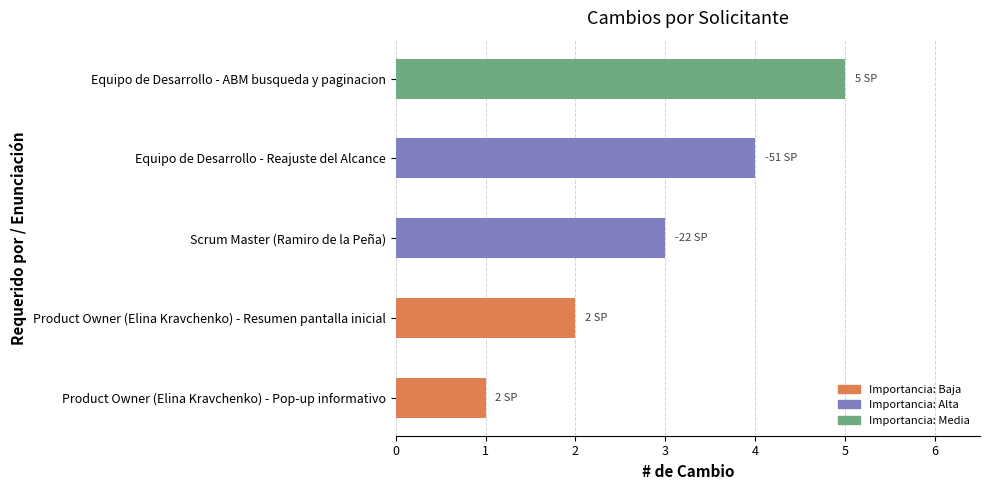

List the labels in order of value, smallest first.

Product Owner (Elina Kravchenko) - Pop-up informativo, Product Owner (Elina Kravchenko) - Resumen pantalla inicial, Scrum Master (Ramiro de la Peña), Equipo de Desarrollo - Reajuste del Alcance, Equipo de Desarrollo - ABM busqueda y paginacion